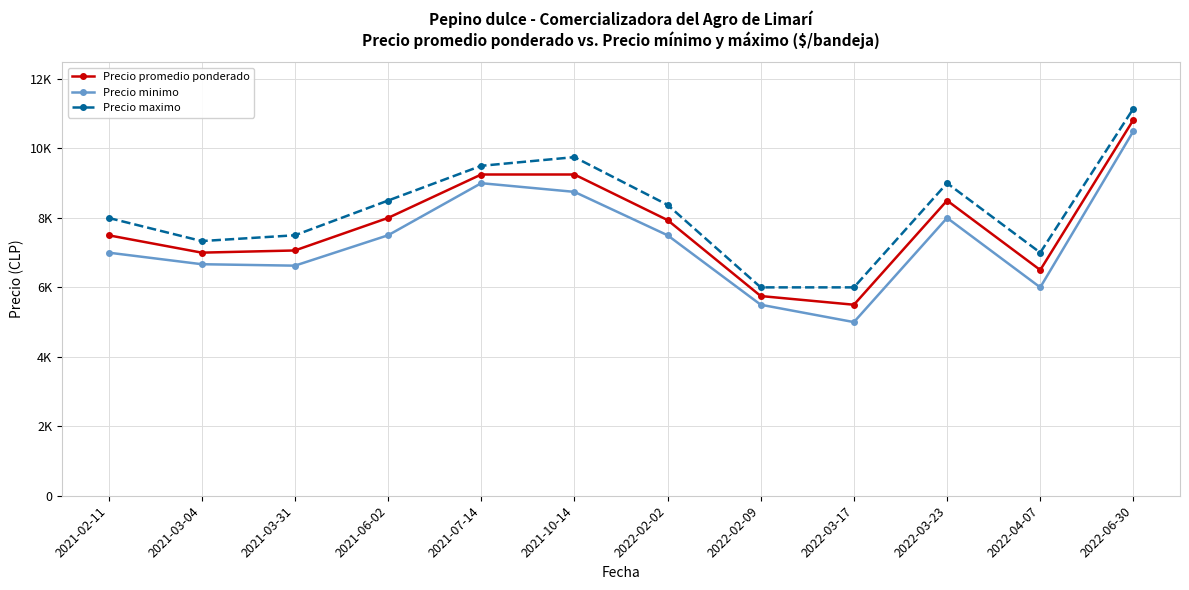

Rank the series at 2022-03-23 from highest to lowest value.

Precio maximo, Precio promedio ponderado, Precio minimo